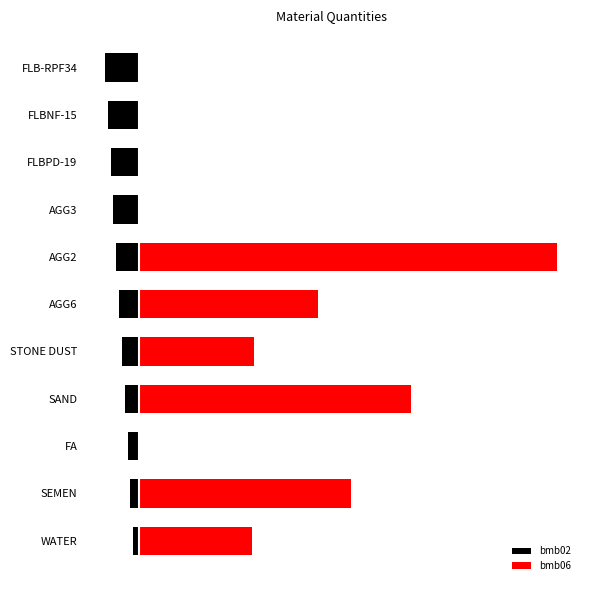

Rank the series at 100 from lowest to highest value.

bmb02, bmb06